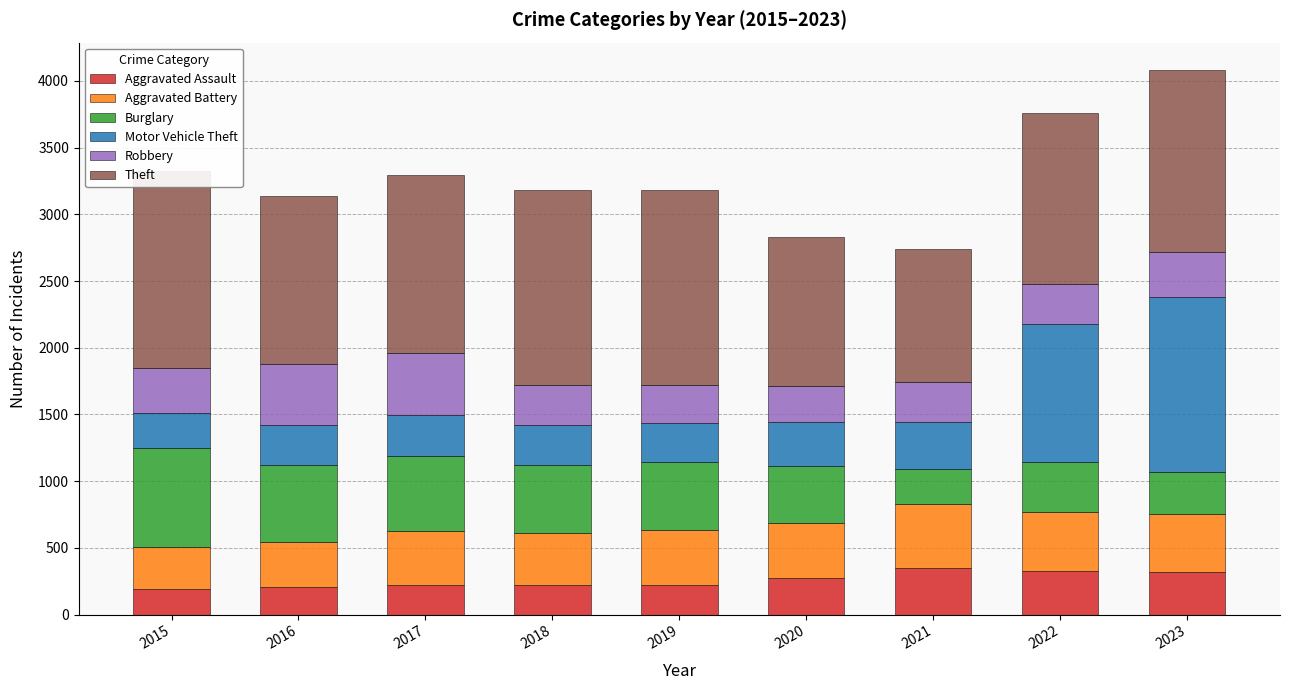

Rank the series by their maximum value, from lowest to highest.

Aggravated Assault, Robbery, Aggravated Battery, Burglary, Motor Vehicle Theft, Theft